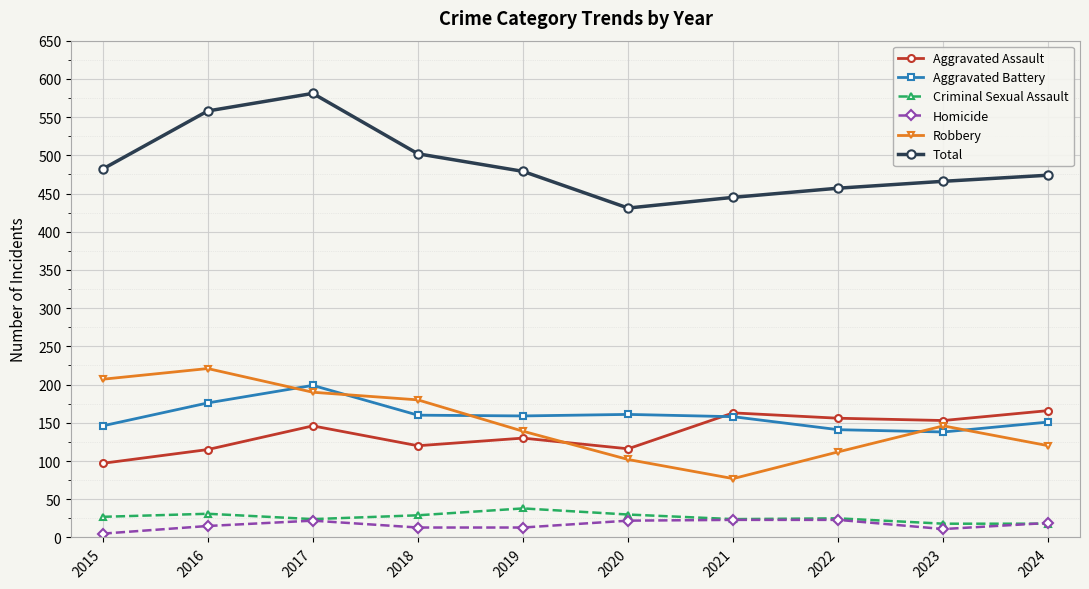

True or false: Criminal Sexual Assault and Aggravated Assault intersect in this chart.

False